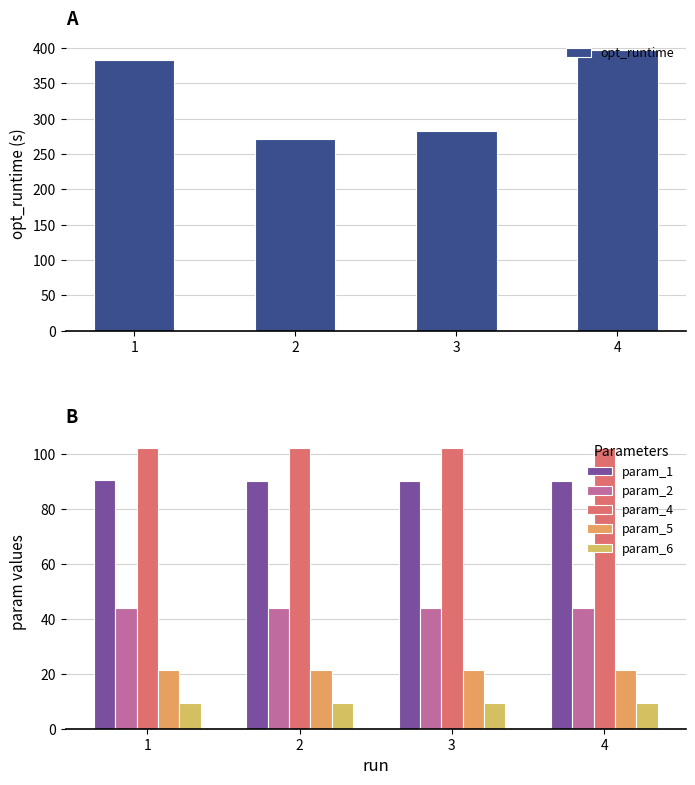

The param_4 series shows 102.2 at 4. True or false?

True